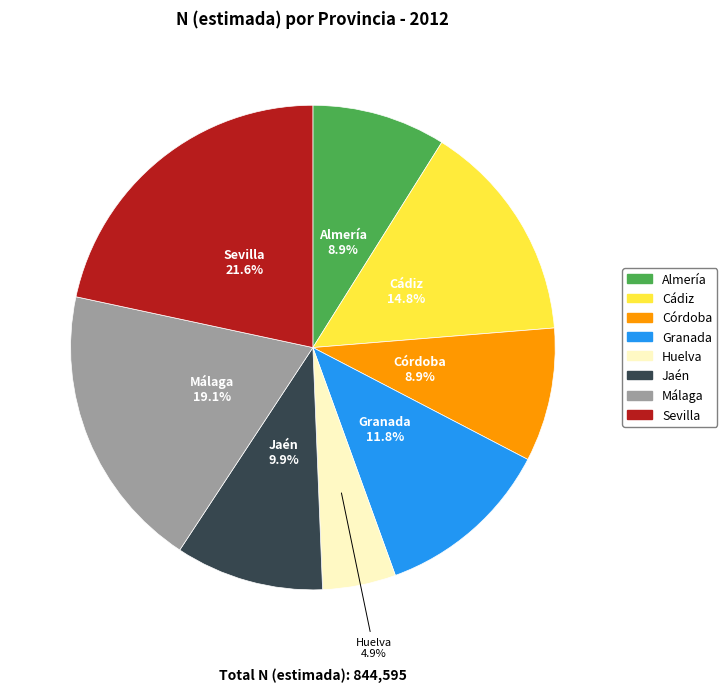

True or false: Huelva accounts for 5% of the total.

True